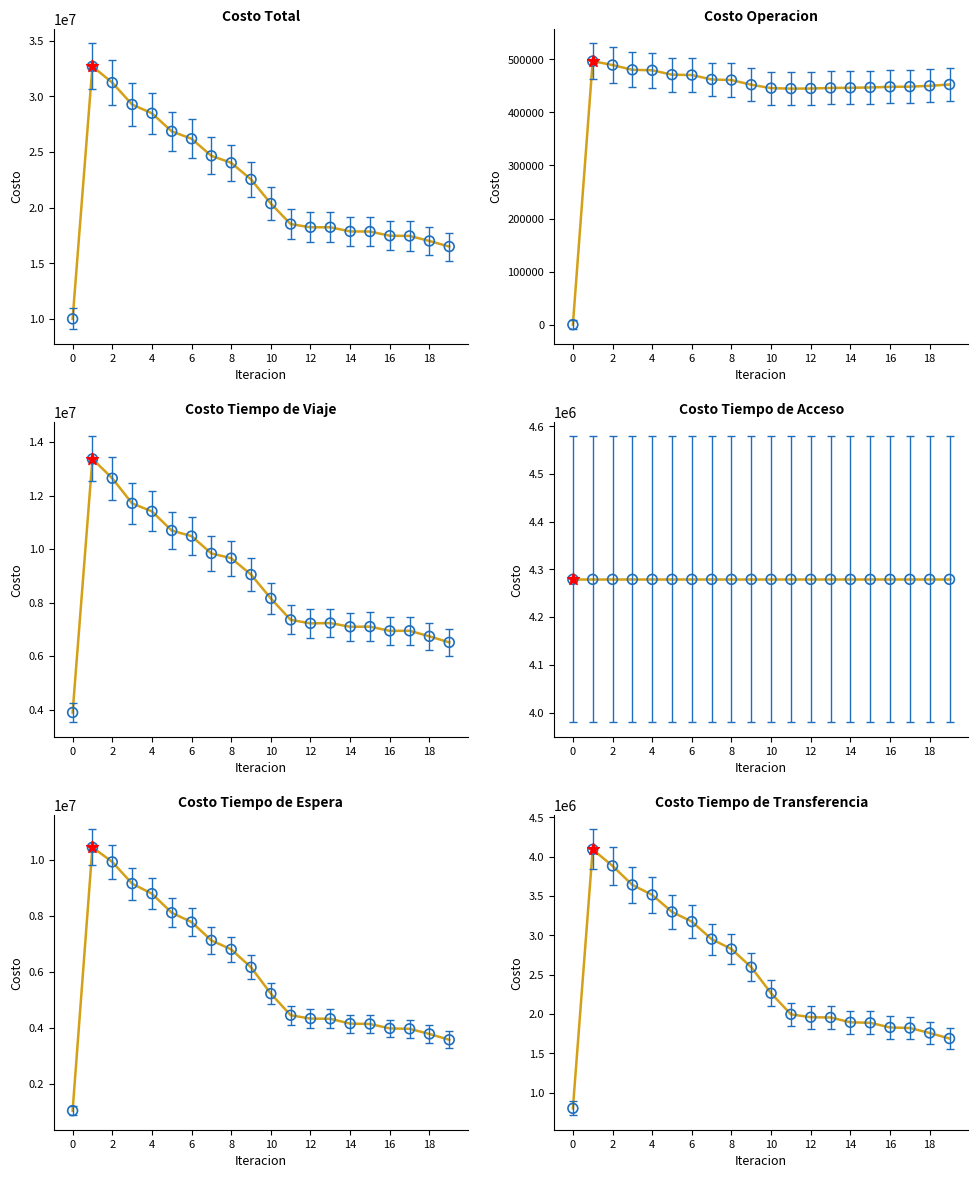

What is the total value across all series at 0?

20033936.6